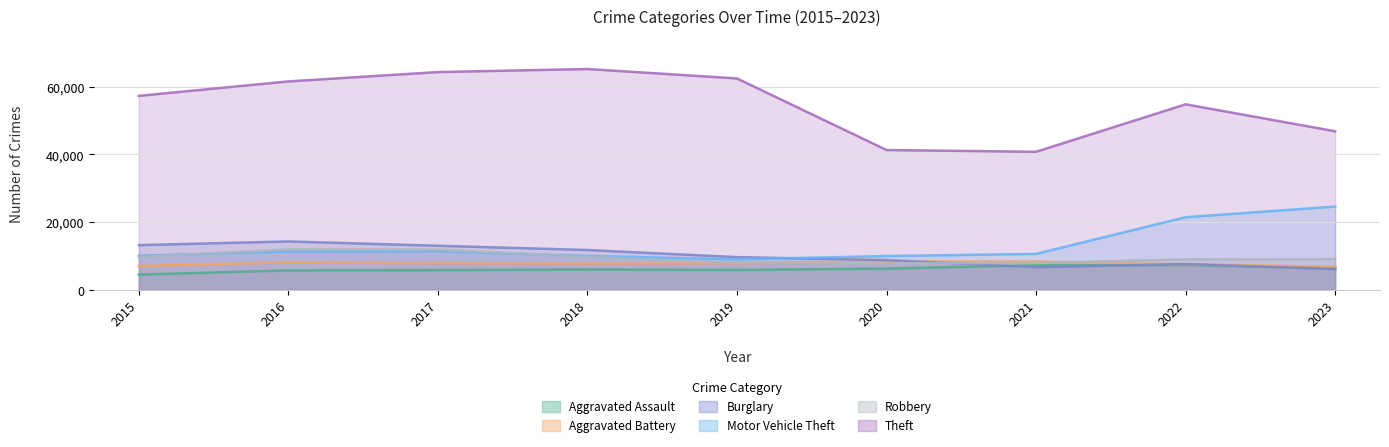

What value does the Robbery series have at 2015, to the nearest 50?

9650